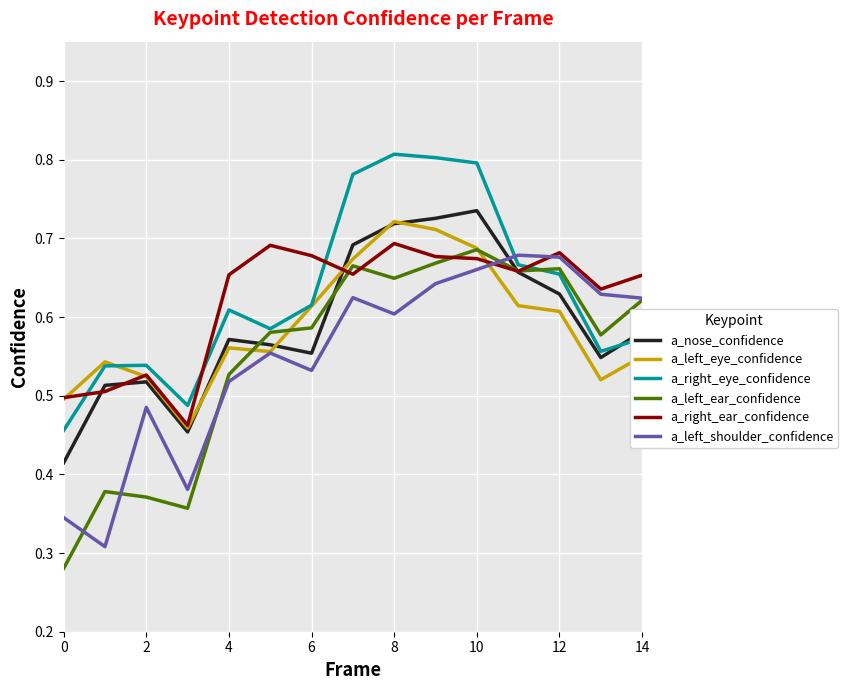

Which series has the widest spread of values?

a_left_ear_confidence